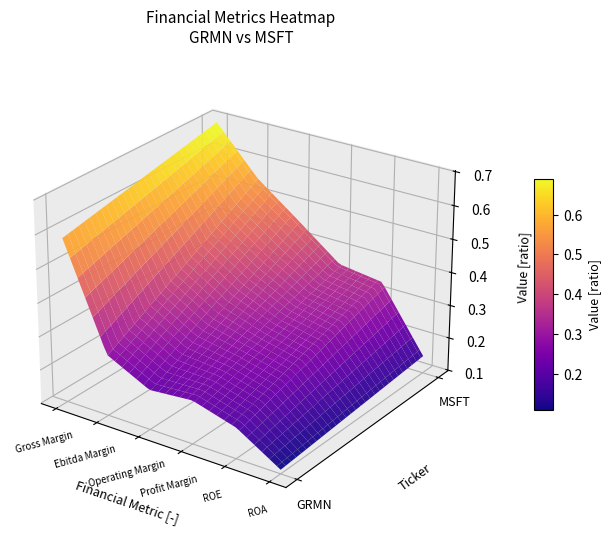

The Gross Margin (%) series shows 1.0 at 0. True or false?

False